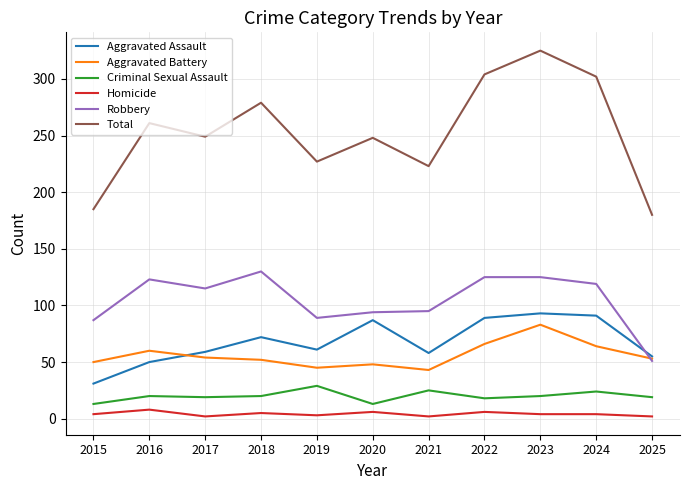

What is the lowest value of the Aggravated Battery series?

43